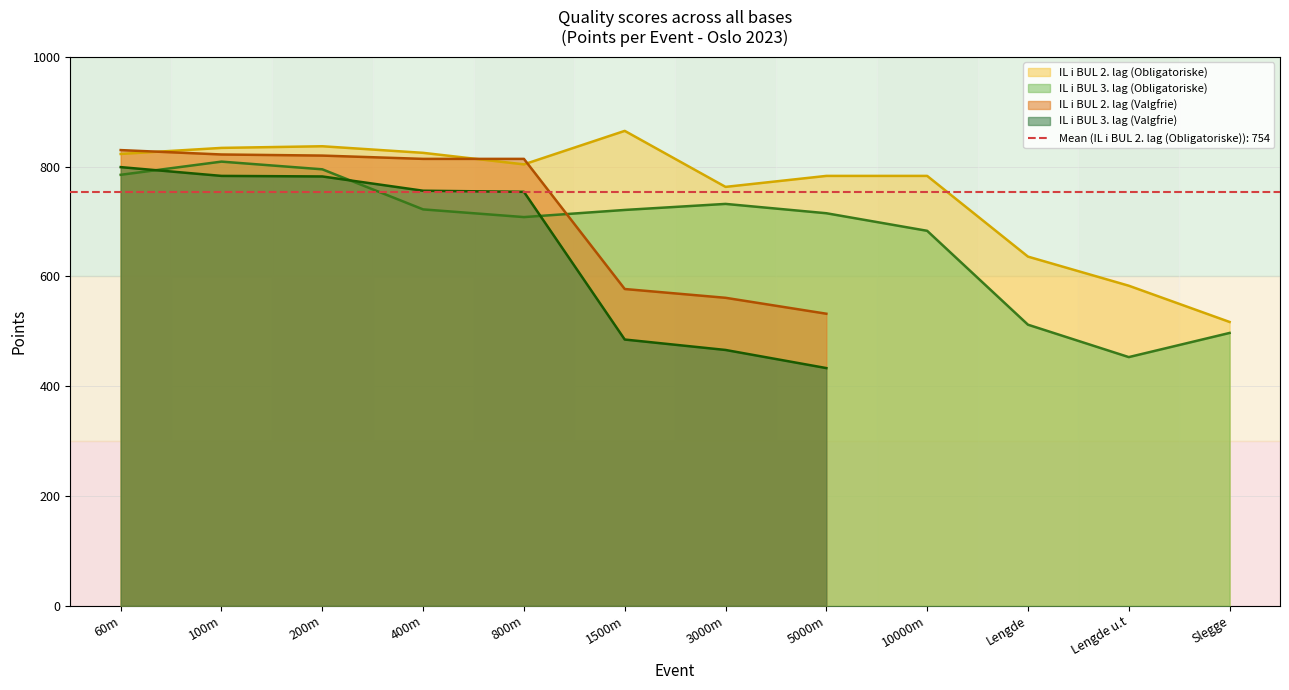

What is the label of the 6th point from the left?

1500m